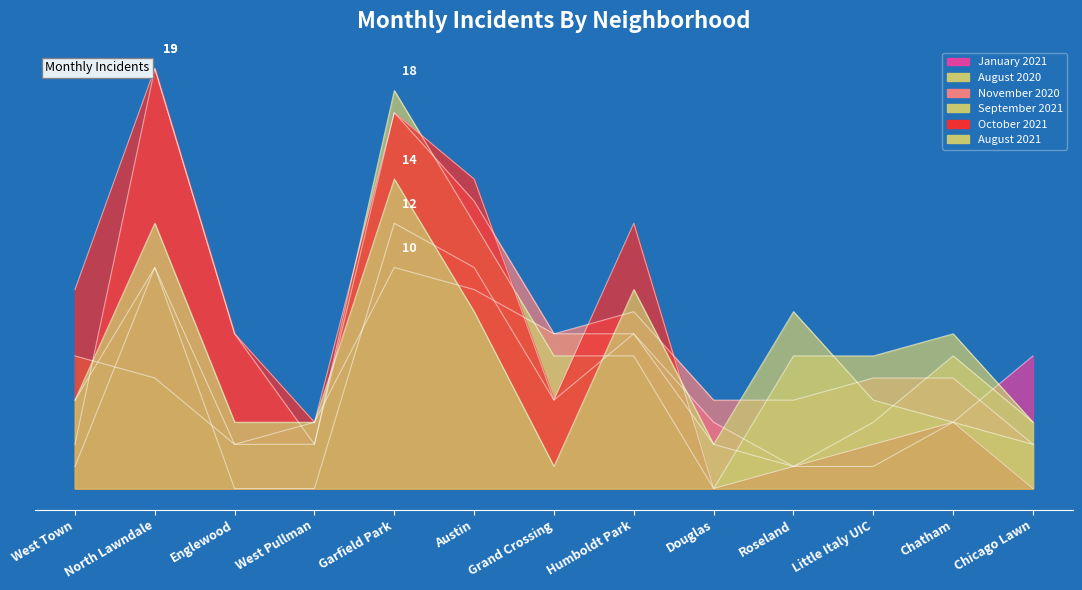

Reading left to right, what are all the values shown in this chart?

January 2021: 1	10	0	0	12	10	4	7	3	1	1	3	6
August 2020: 6	5	2	3	10	9	7	7	2	1	3	6	3
November 2020: 2	19	7	2	17	13	7	8	4	4	5	5	2
September 2021: 4	10	2	2	18	12	6	6	0	6	6	7	3
October 2021: 9	19	7	3	17	14	4	12	0	1	2	3	0
August 2021: 4	12	3	3	14	8	1	9	2	8	4	3	2